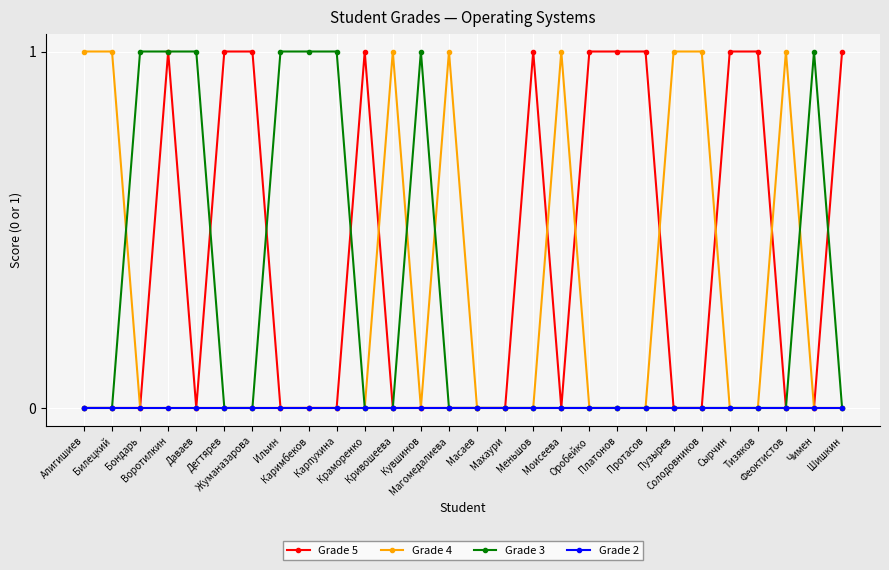

Which series has the largest total across all categories?

Grade 5